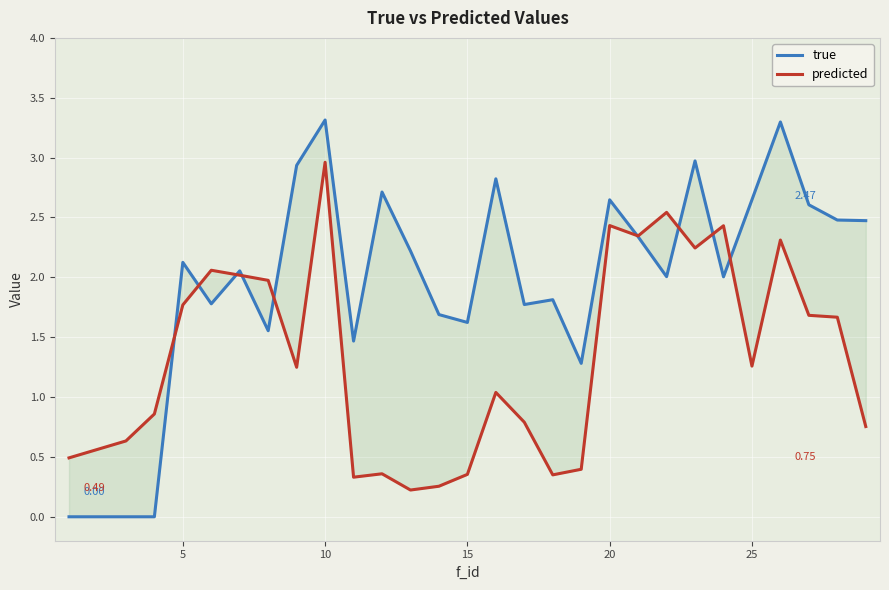

Is this an area chart (filled region under the line)?

No